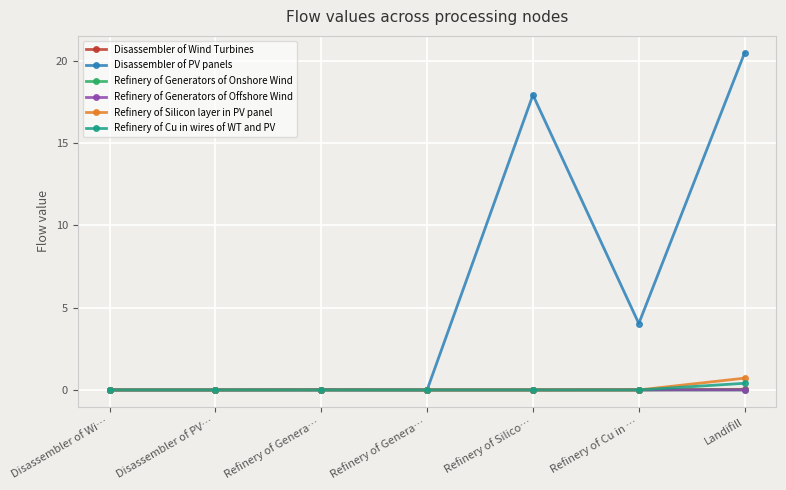

What are all the series names shown in the legend?

Disassembler of Wind Turbines, Disassembler of PV panels, Refinery of Generators of Onshore Wind, Refinery of Generators of Offshore Wind, Refinery of Silicon layer in PV panel, Refinery of Cu in wires of WT and PV